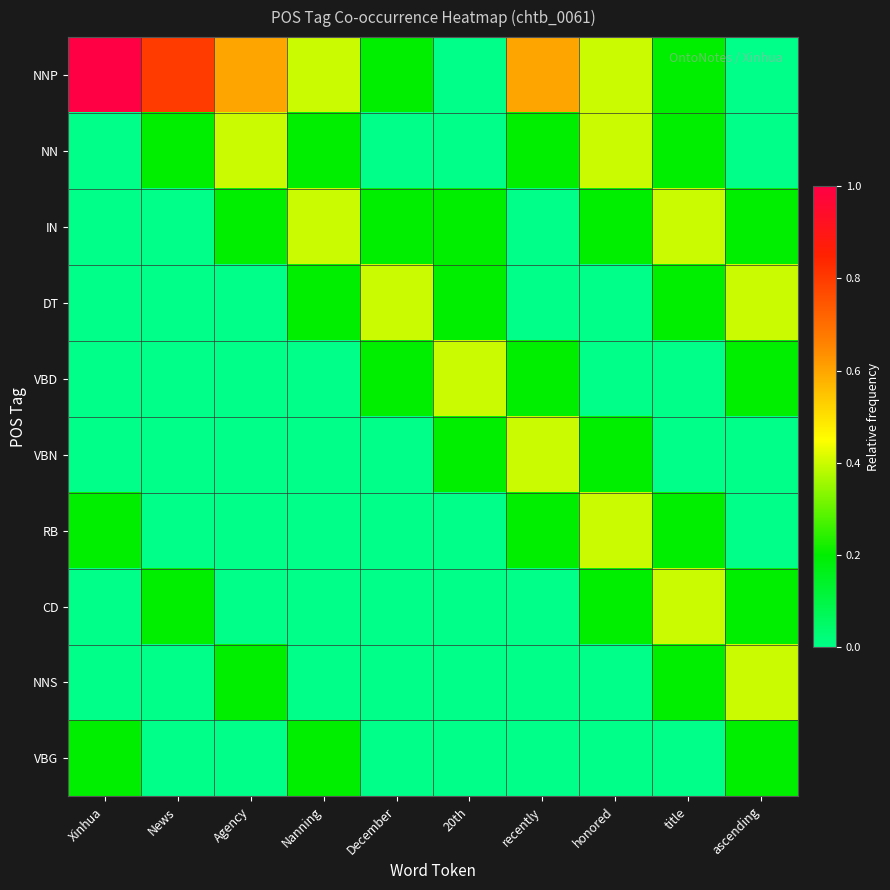

What is the maximum value shown in the chart?

1.0